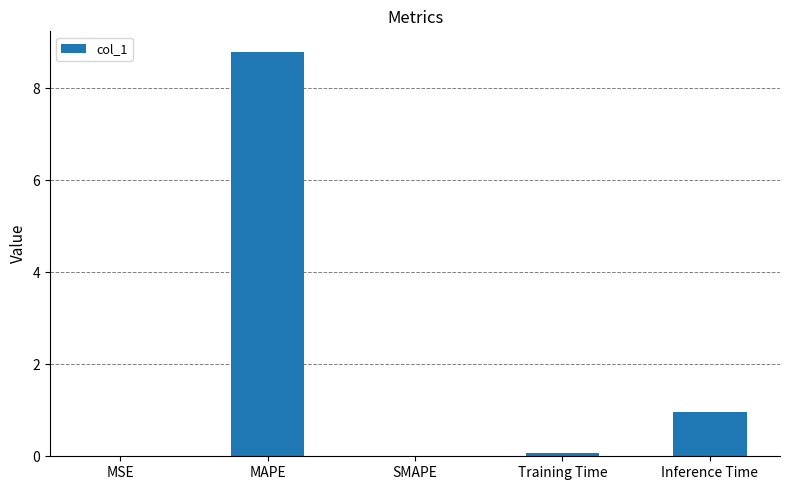

Count the number of data series in this chart.

1